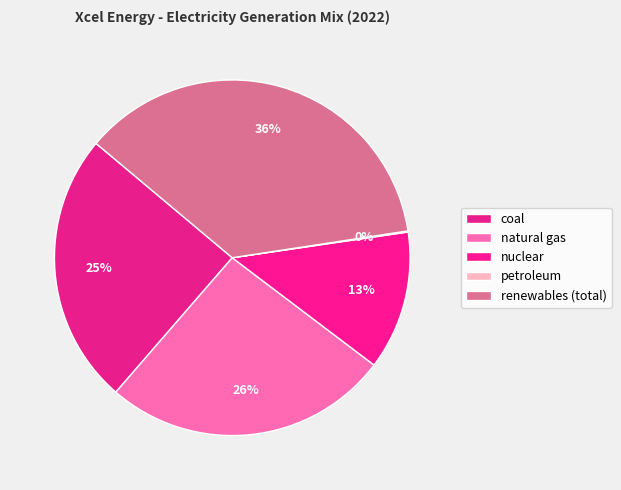

Count the number of slices in the pie.

5